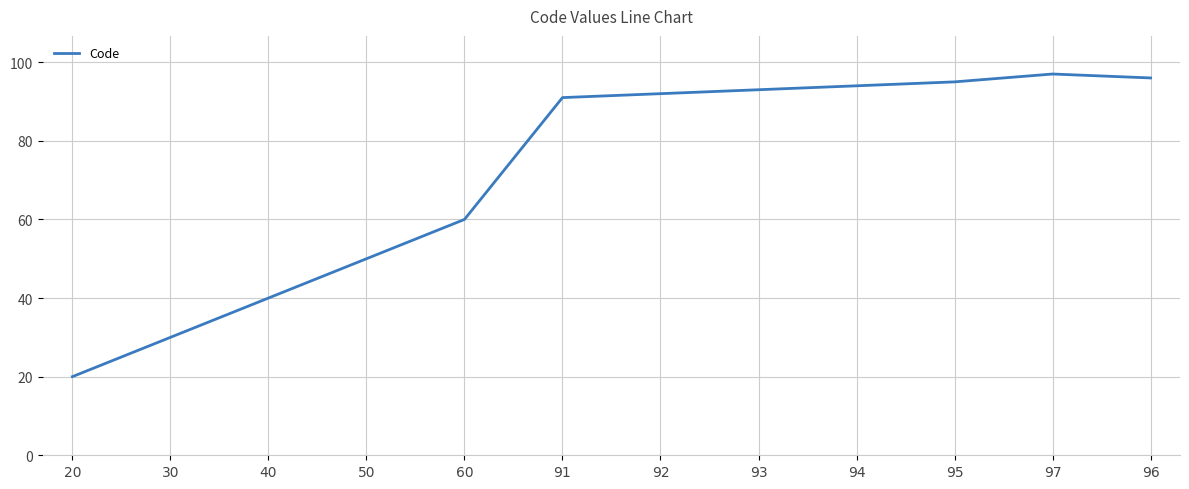

What is the sum of all values?

858